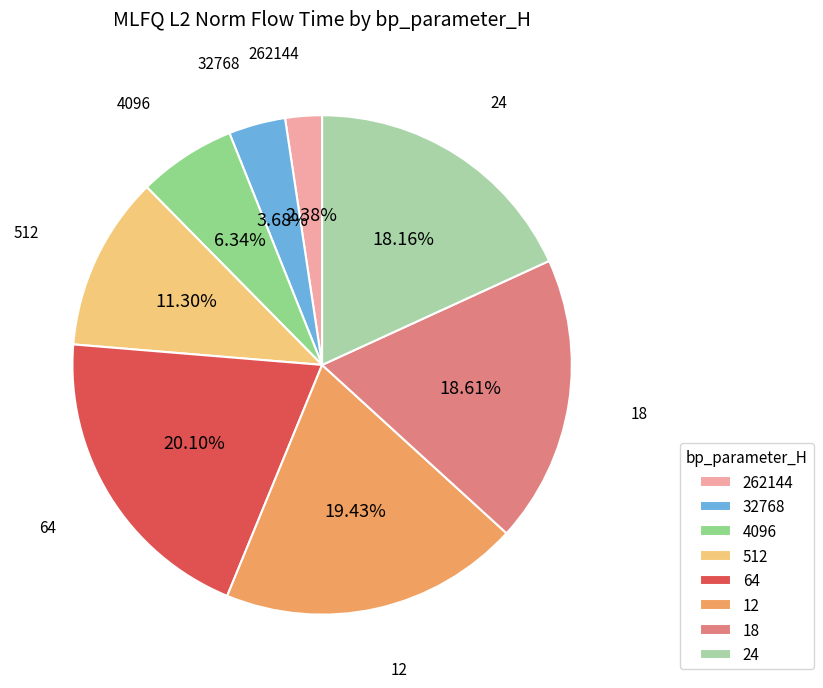

Is there any slice that represents more than half of the pie?

No